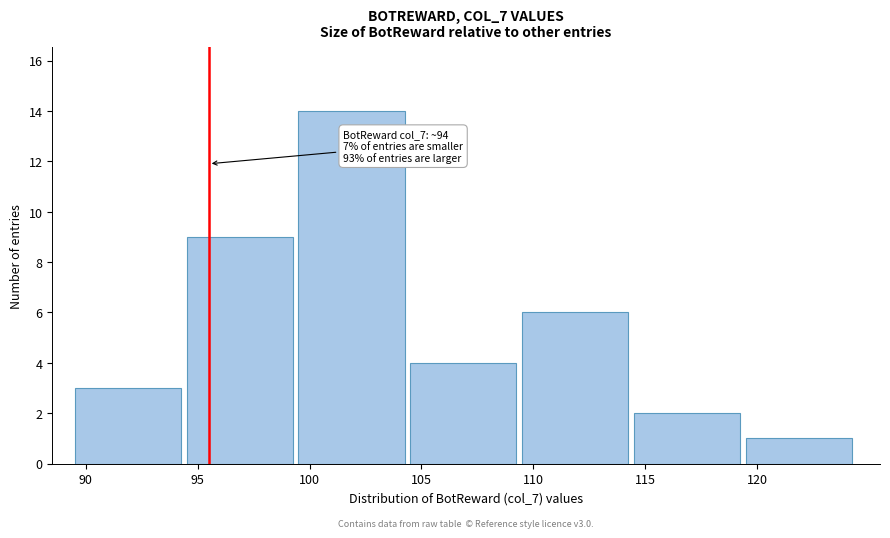

Reading left to right, what are all the values shown in this chart?

90=3	95=9	100=14	105=4	110=6	115=2	120=1